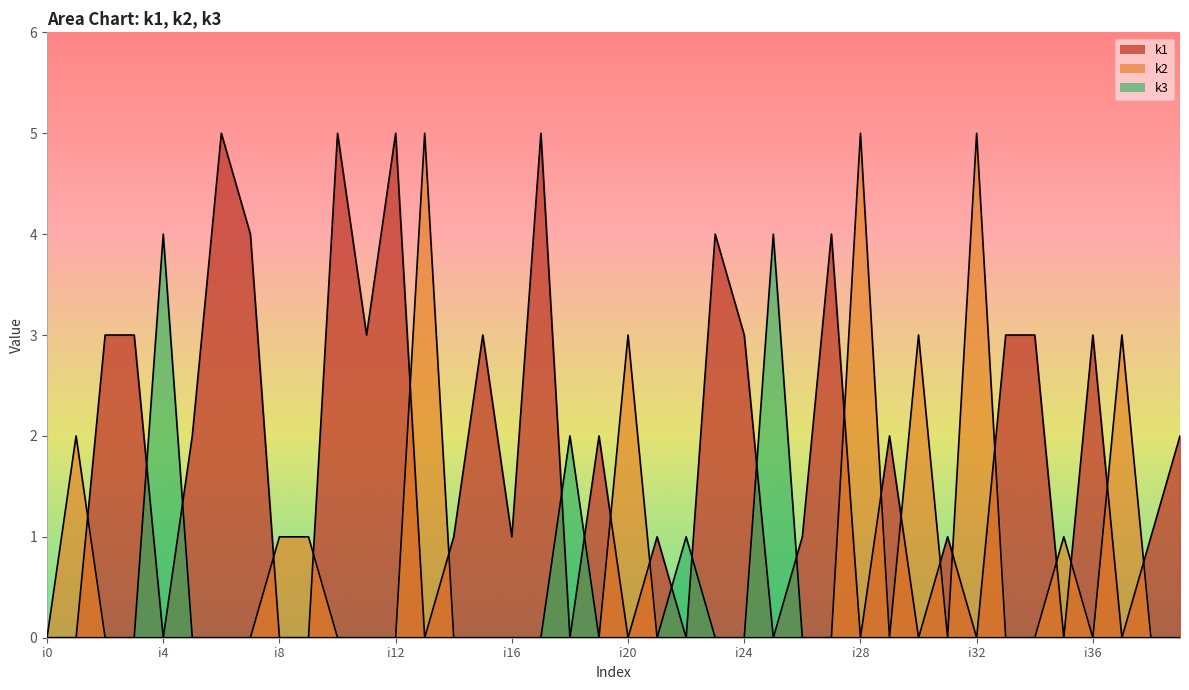

What is the maximum value for k3?

4